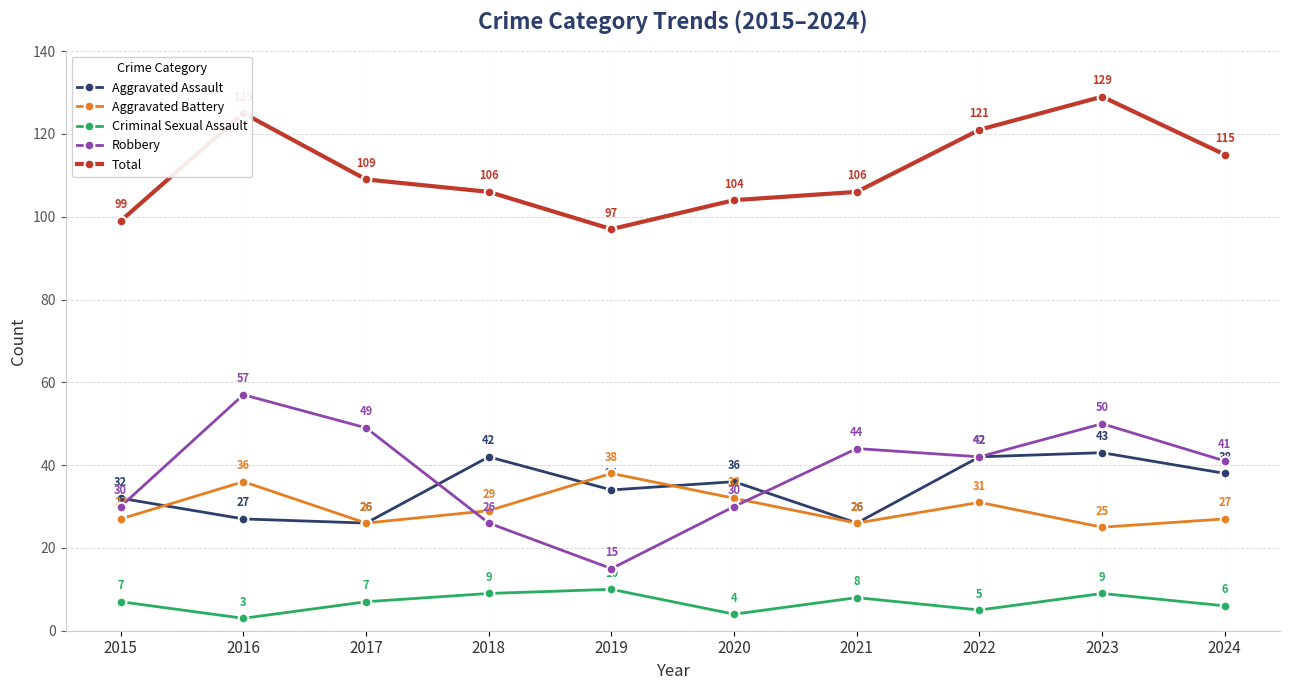

At 2018, list the series in order from largest to smallest.

Total, Aggravated Assault, Aggravated Battery, Robbery, Criminal Sexual Assault